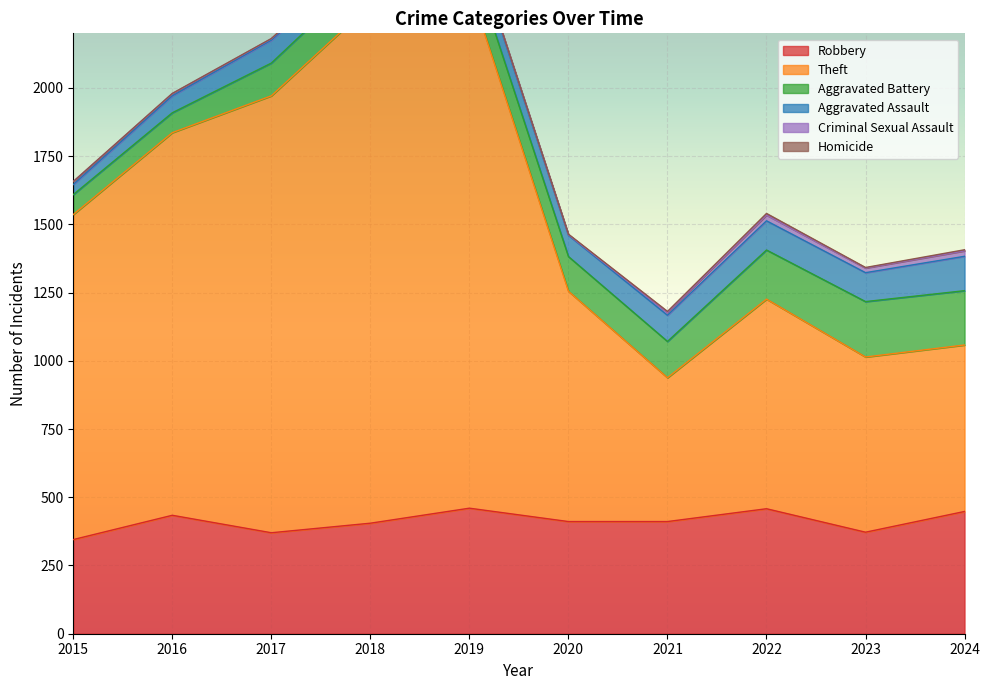

What is the difference between the Homicide values at 2020 and 2015?

2